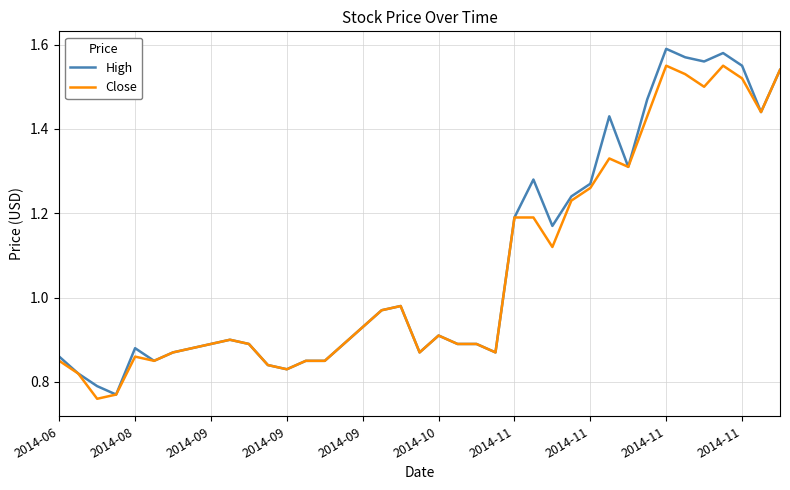

What are all the series names shown in the legend?

High, Close